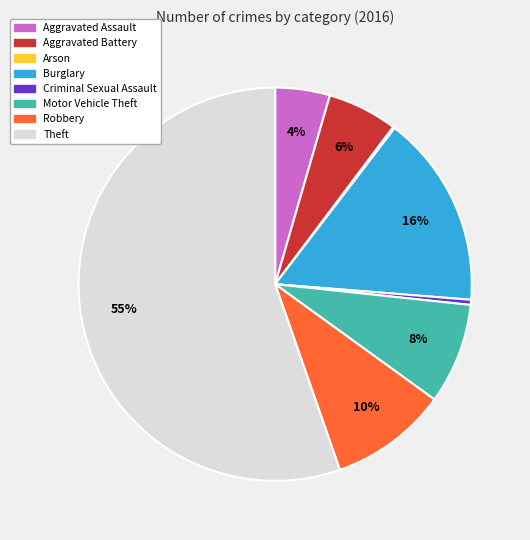

To the nearest percent, what is the difference between the Motor Vehicle Theft and Burglary slice percentages?

8%